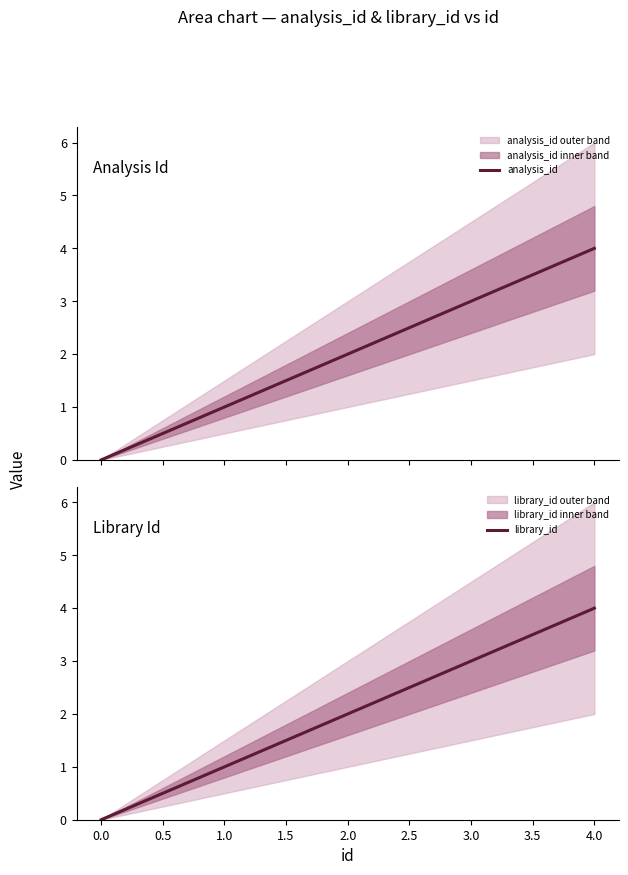

What is the sum of all library_id values?

10